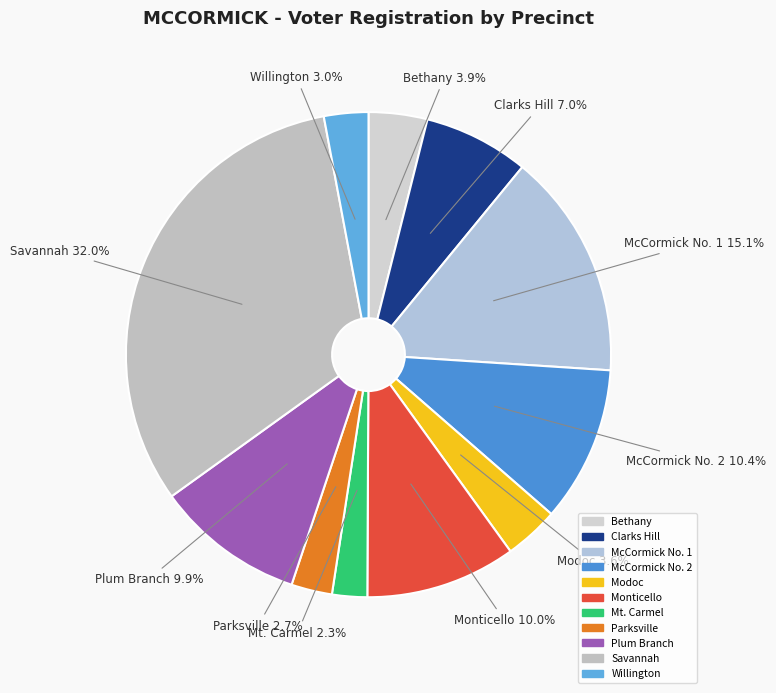

How many slices are in this pie chart?

11